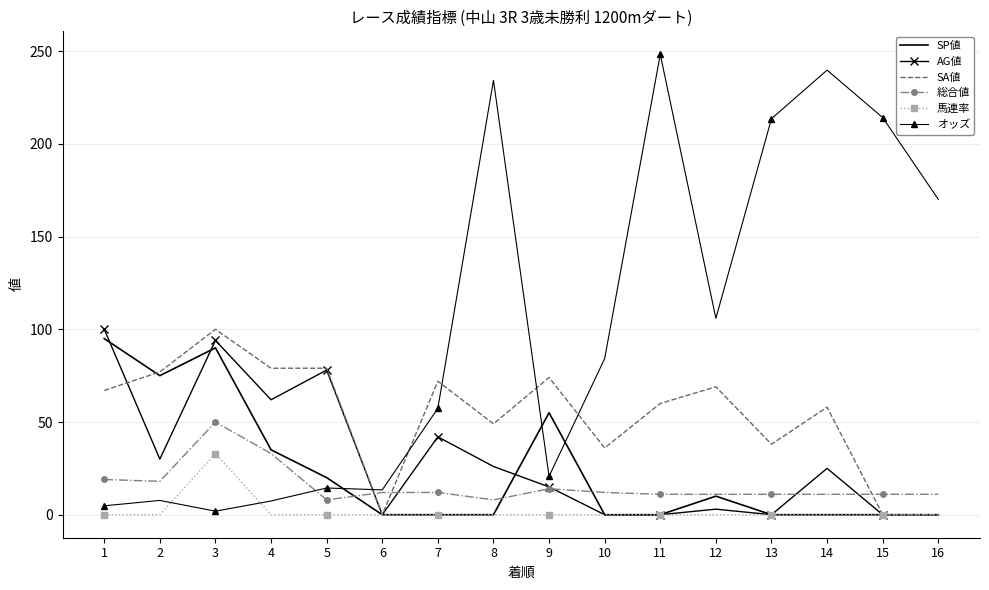

Which series has the largest total across all categories?

オッズ